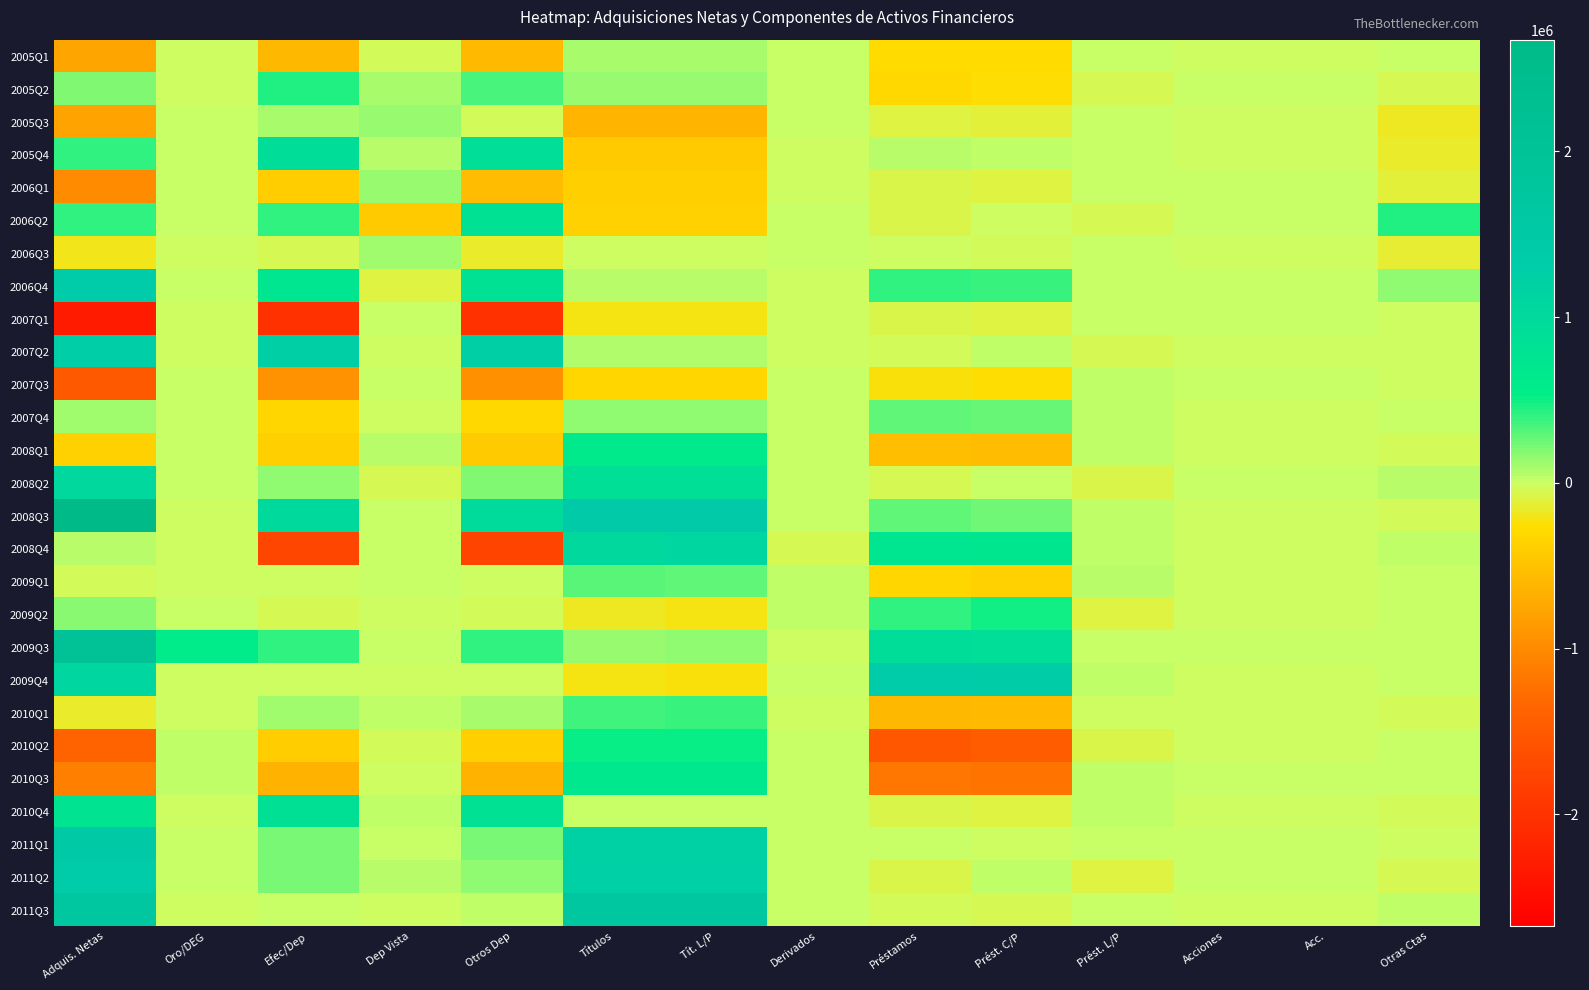

How many distinct data groups are displayed?

27